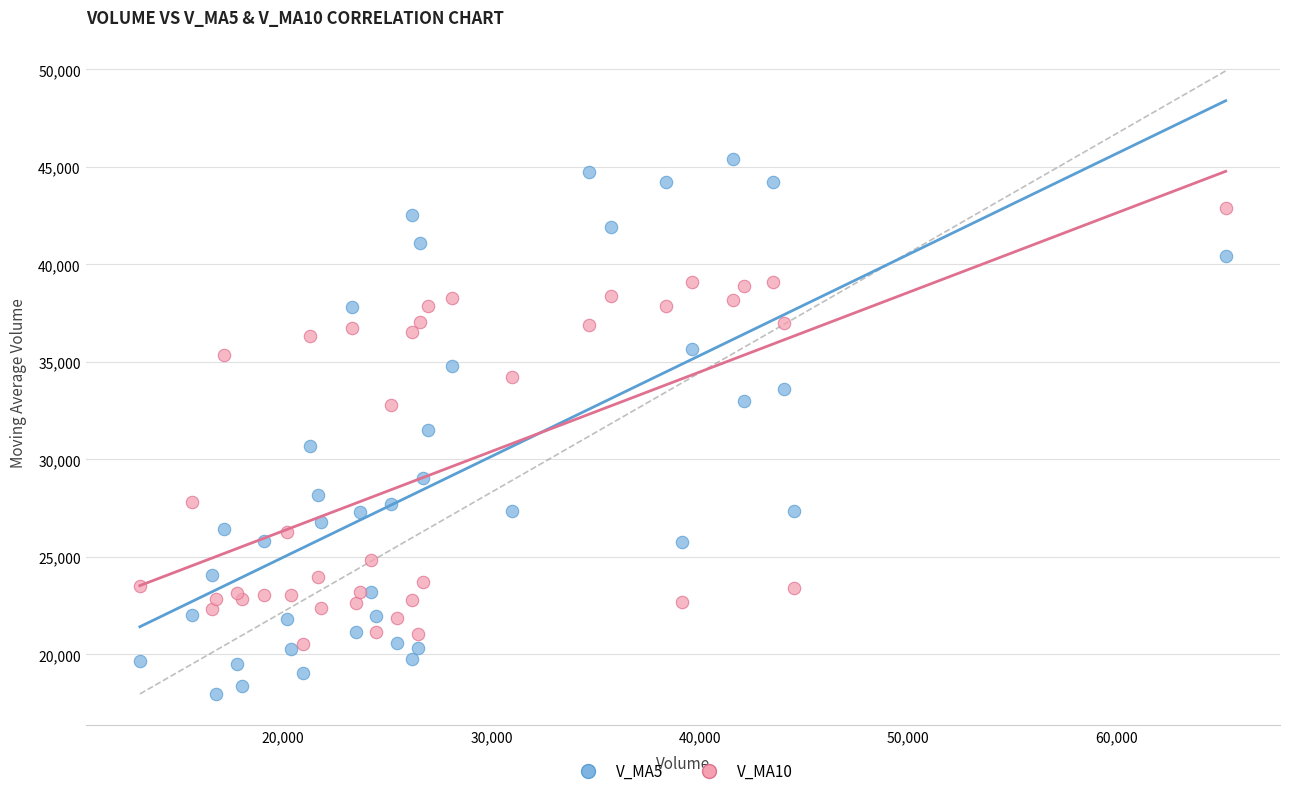

Which series reaches the minimum Y coordinate?

V_MA5